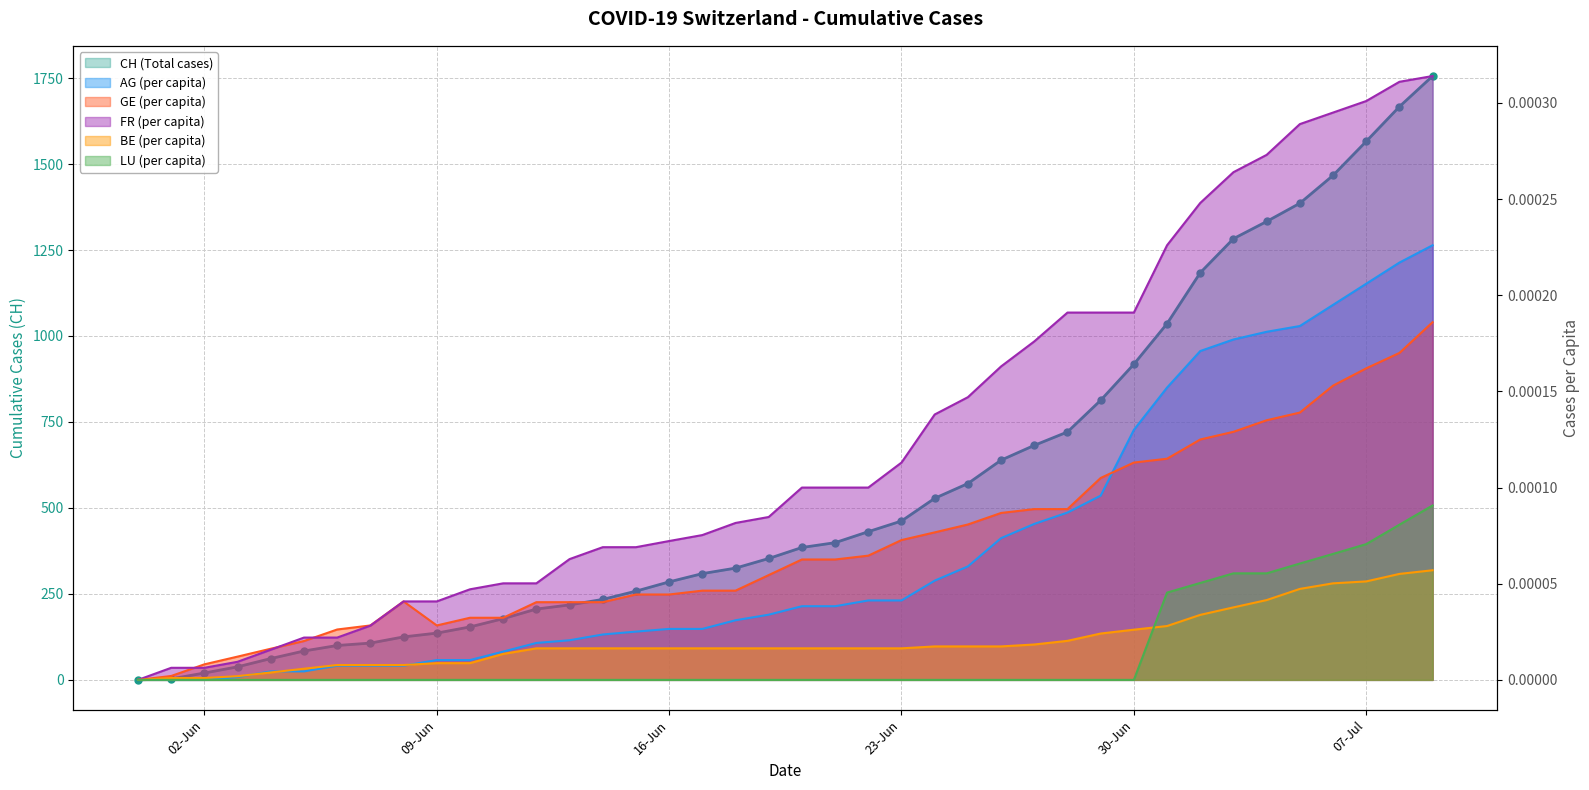

True or false: GE_pc and LU_pc cross at least once.

False